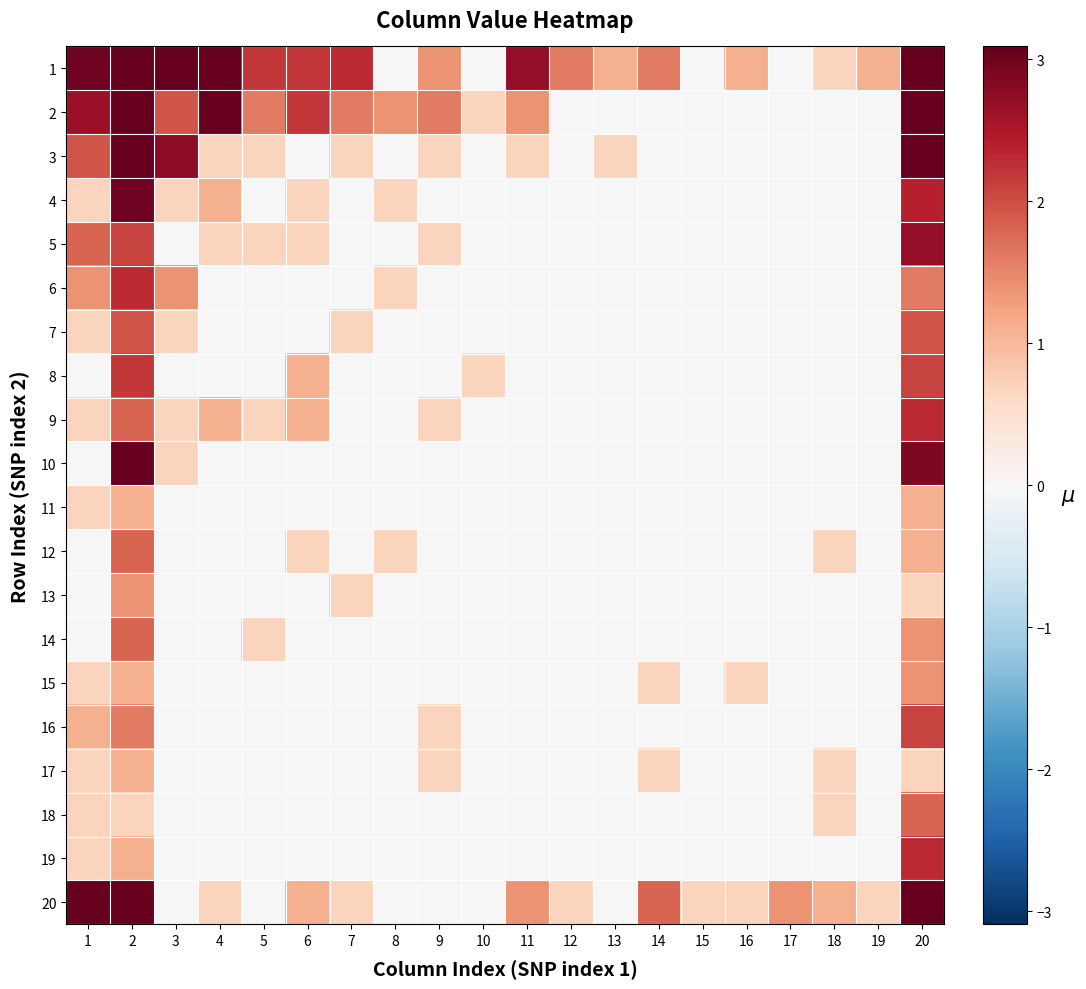

What is the spread (max minus min) of values at 3?

4.1